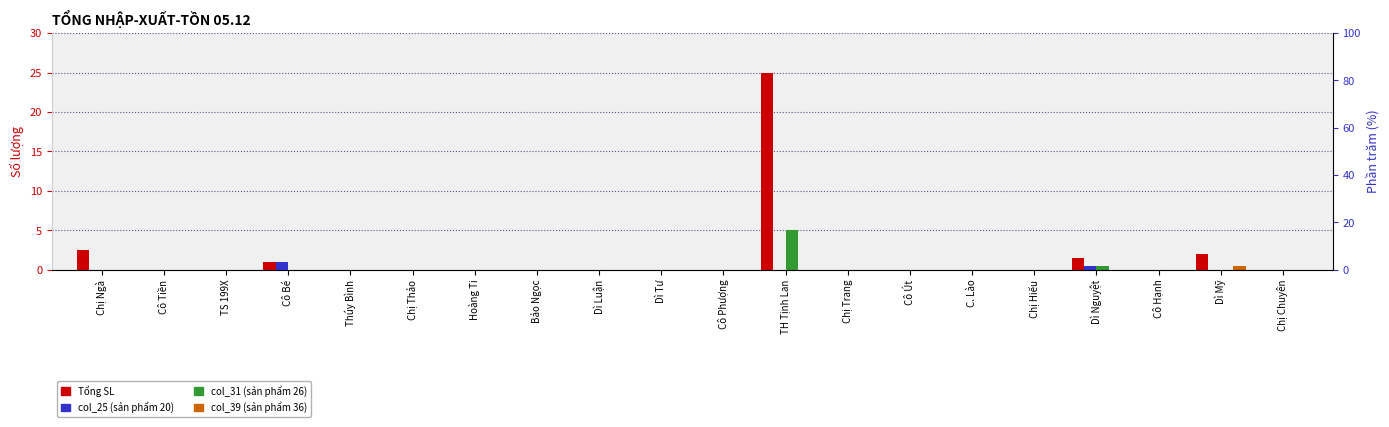

The value of Tổng SL at Thúy Bình is 0.0. True or false?

True